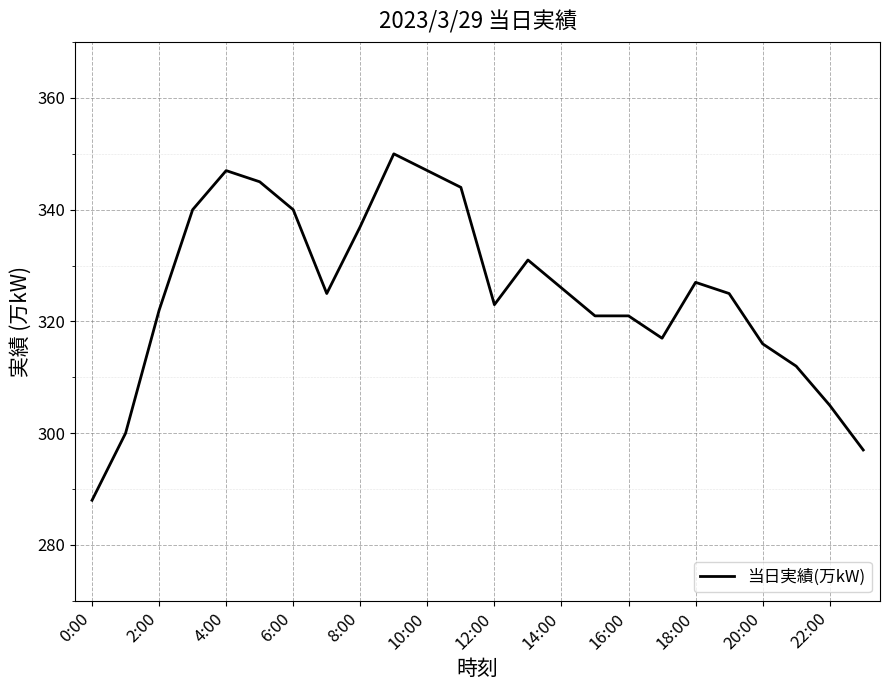

How many categories are shown in the chart?

24